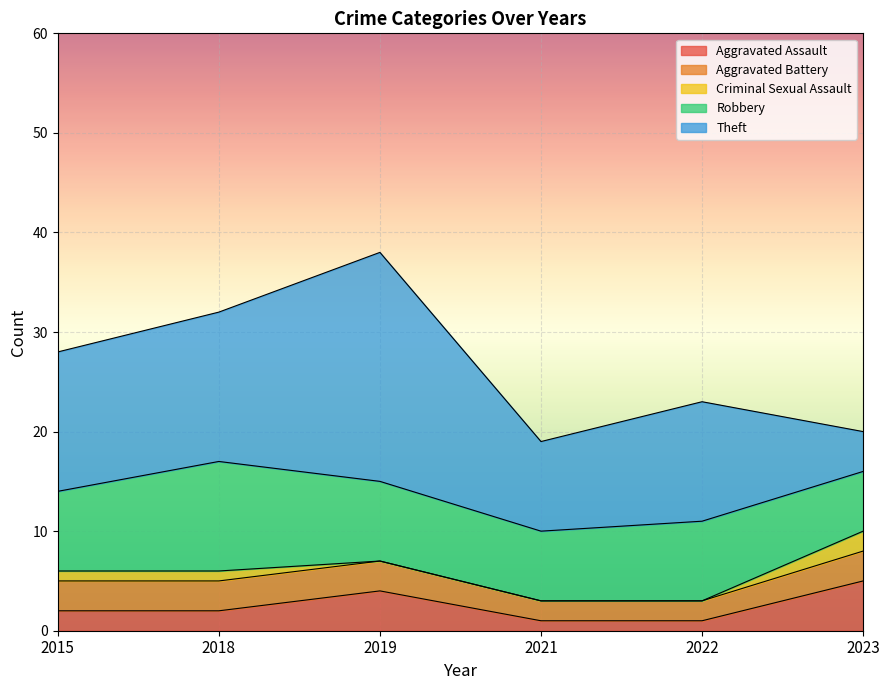

Count the Robbery values in the range 7 to 8.

4